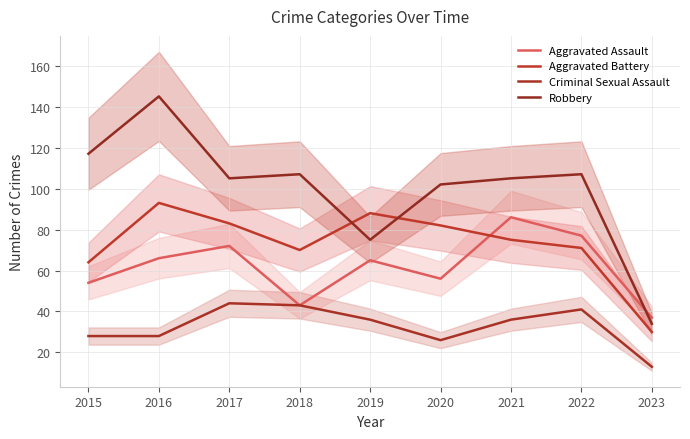

Which series has the largest total across all categories?

Robbery